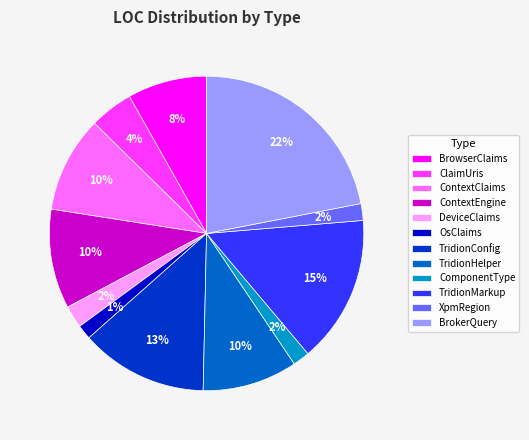

Which slice is the largest?

BrokerQuery